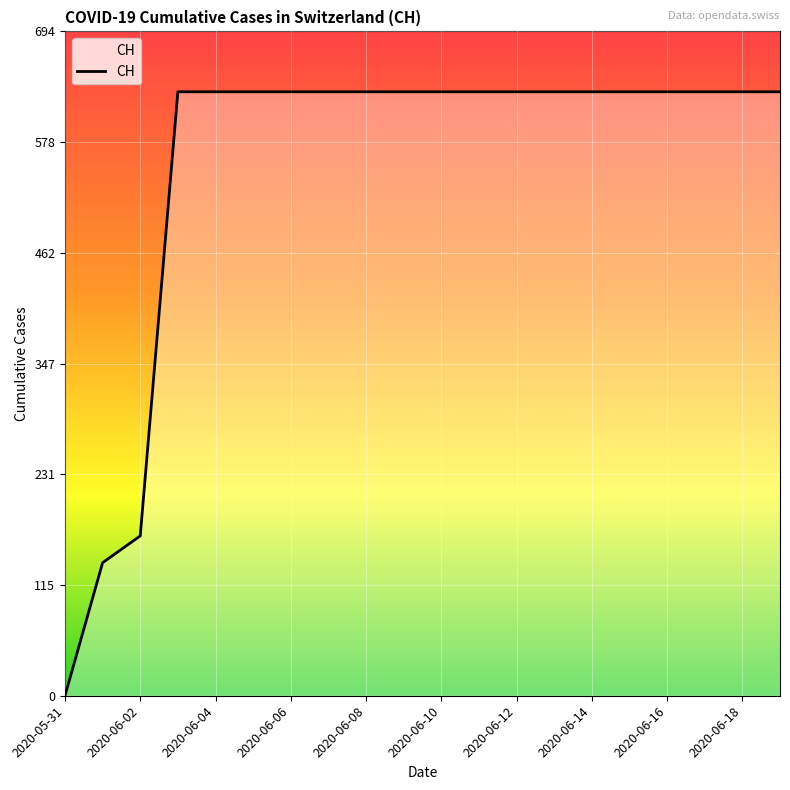

What is the maximum value shown in the chart?

631